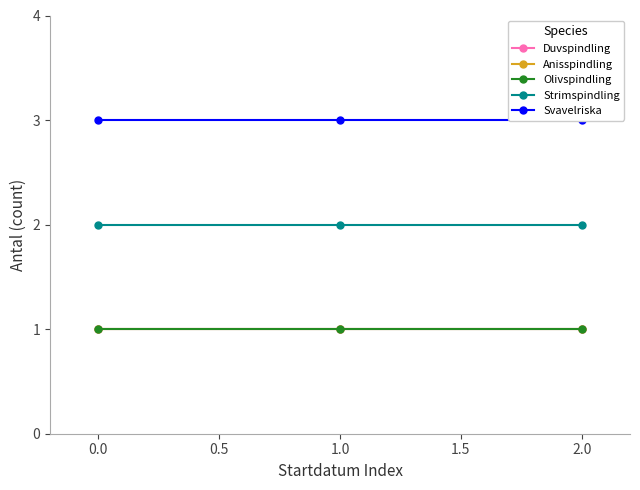

What is the sum of the Anisspindling values at 0.0 and 2.0?

2